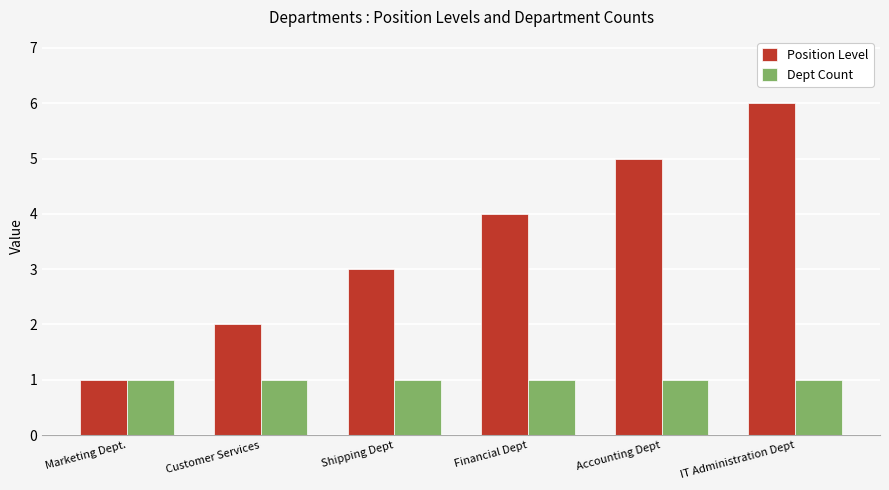

Does the chart contain stacked bars?

No